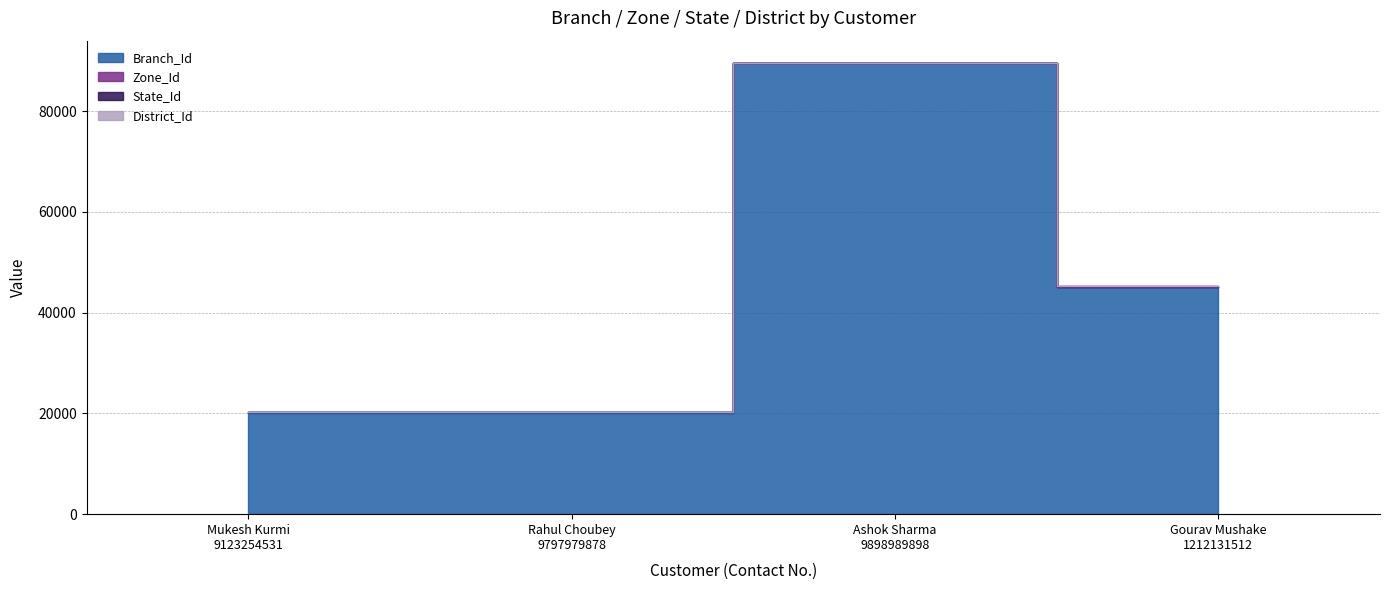

What is the difference between the maximum and second lowest values in the Branch_Id series?

69344